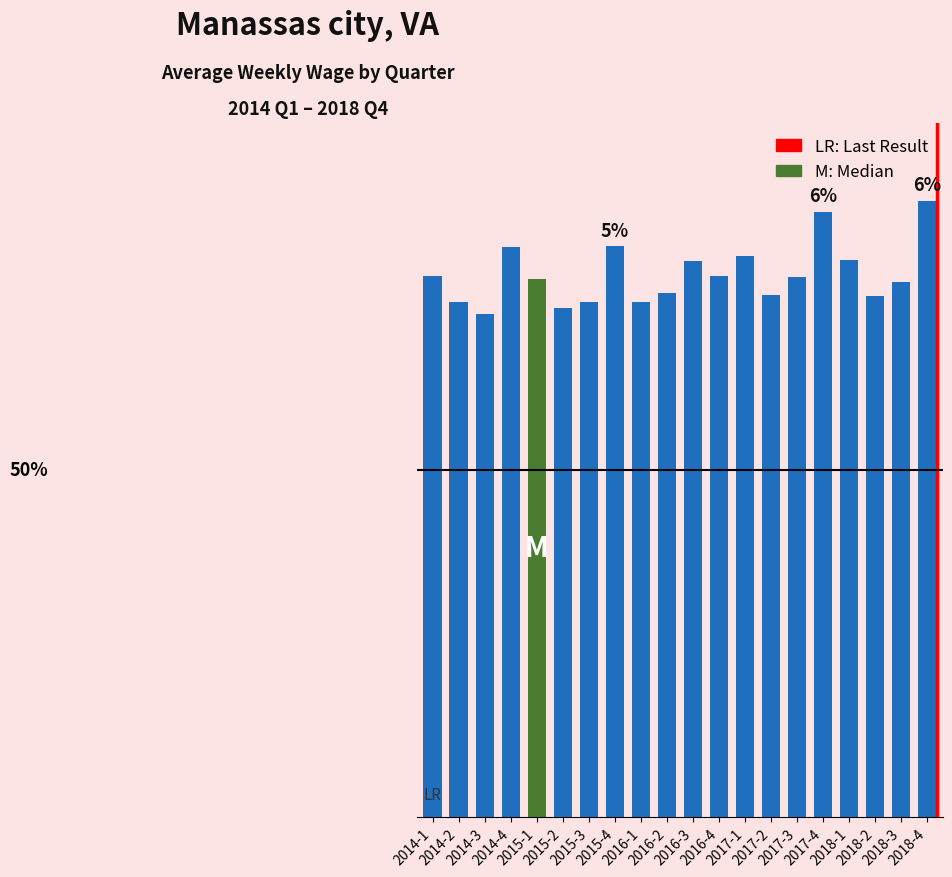

Does the chart contain stacked bars?

No